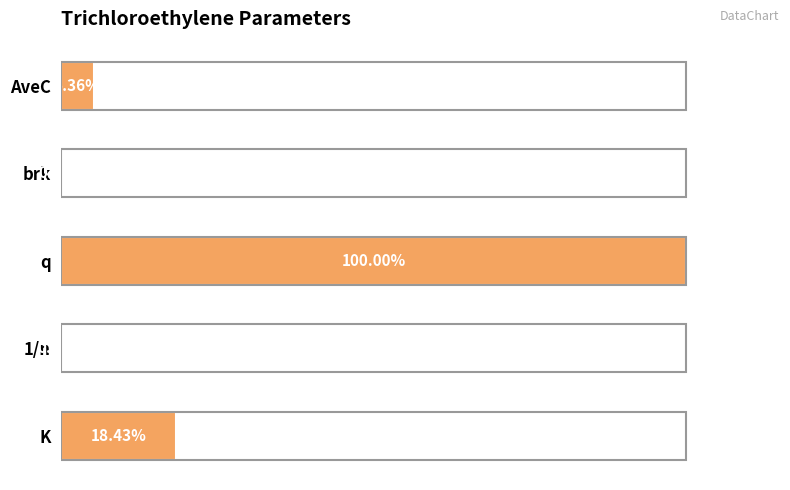

Between 1/n and K, which is larger?

K